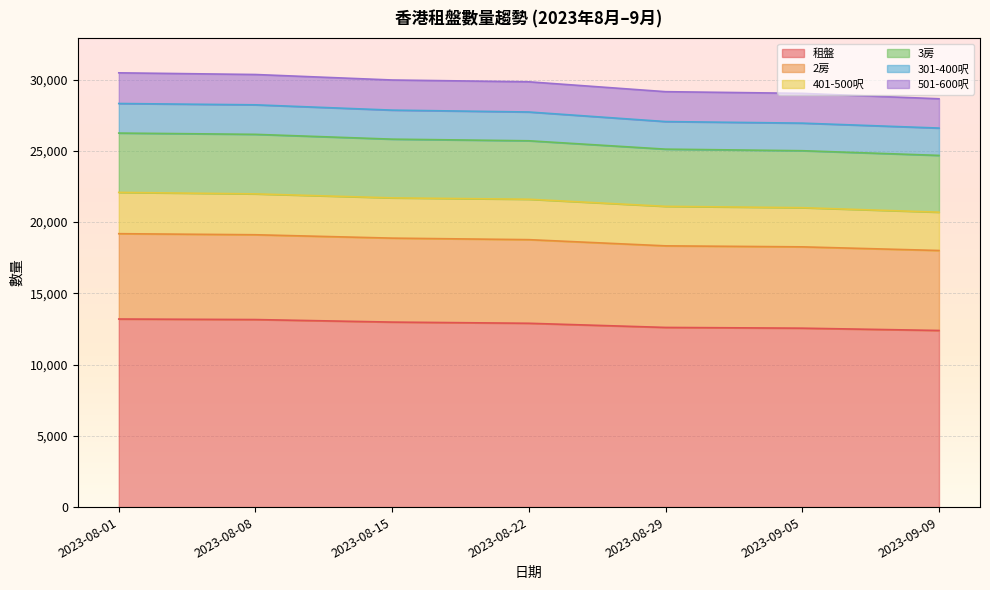

What is the label of the 4th point from the right?

2023-08-22